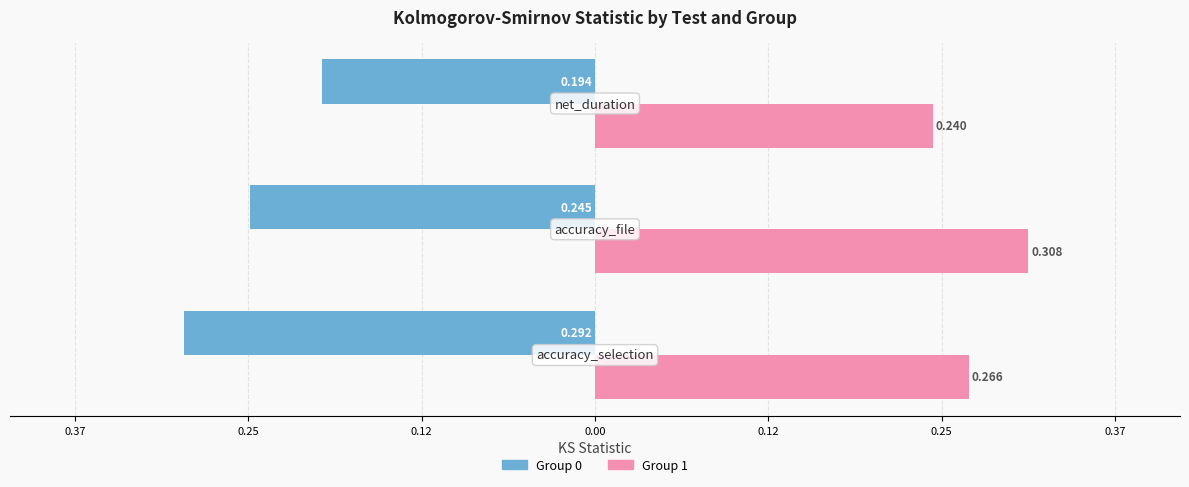

What are all the series names shown in the legend?

Group 0, Group 1